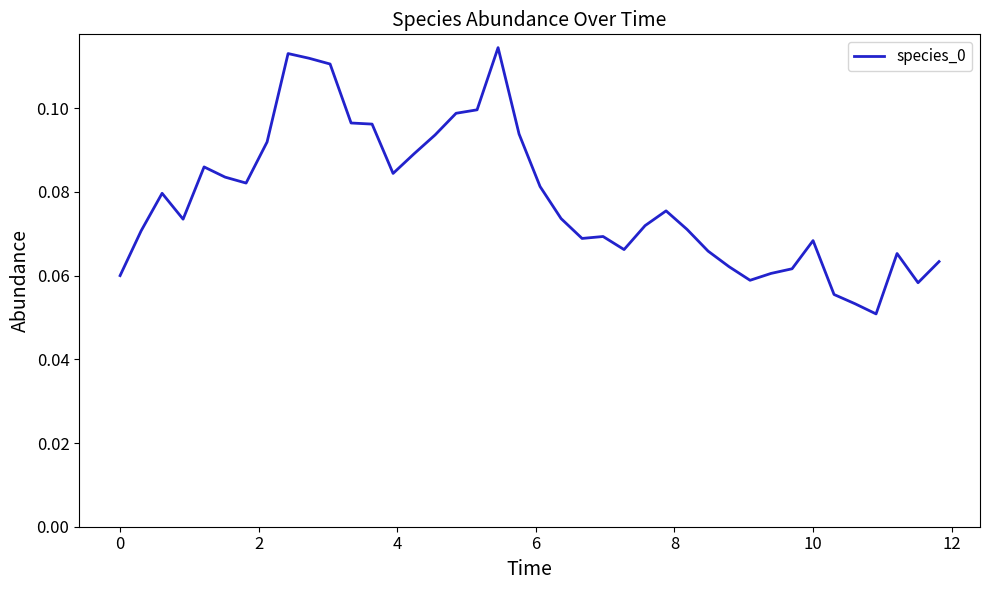

How many lines are shown in the chart?

1